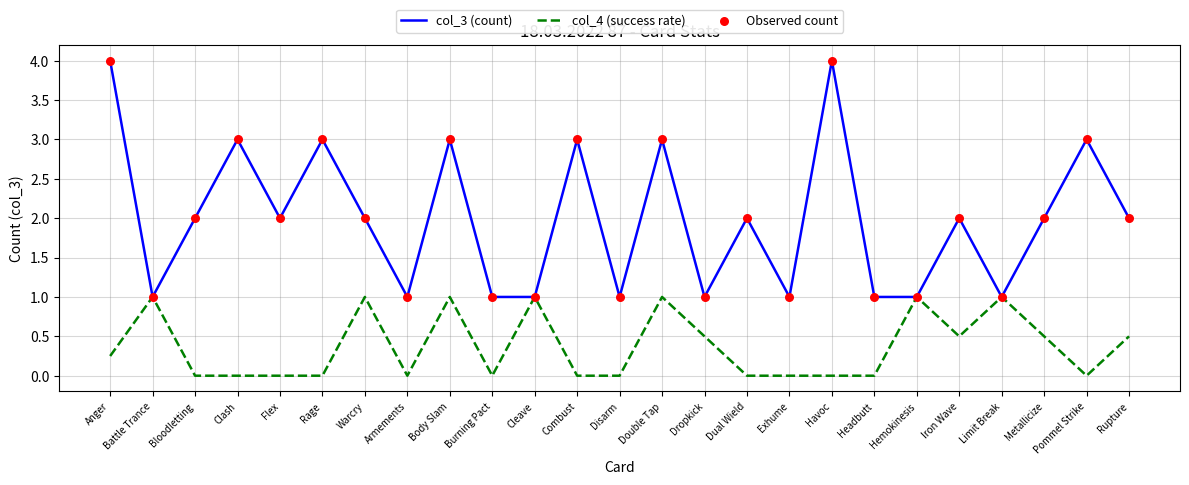

At which category is the sum across all series the highest?

Anger